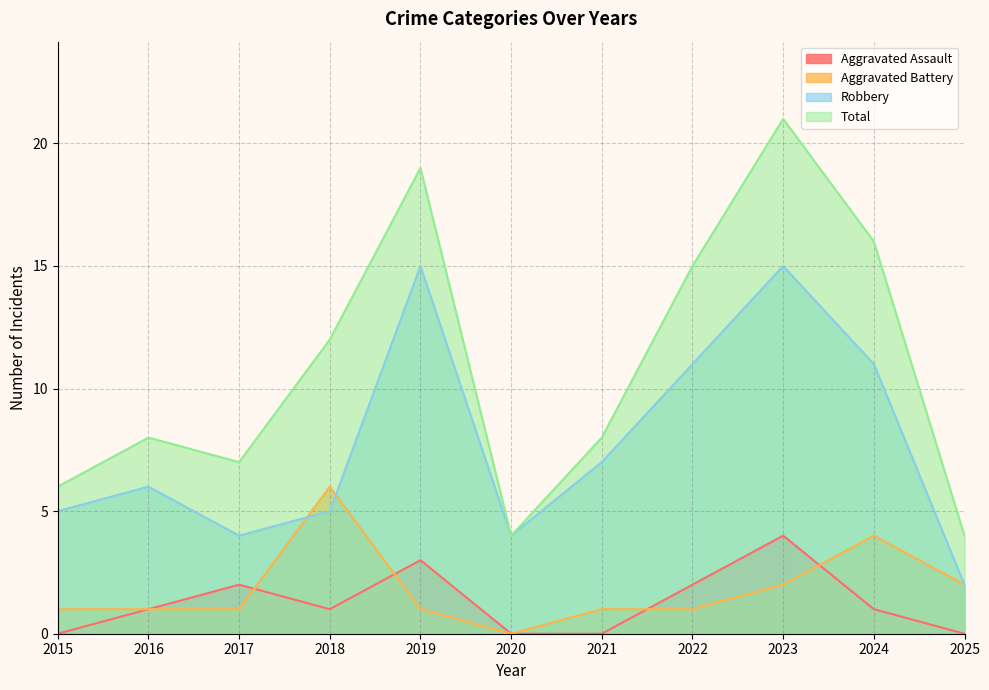

At which label is Aggravated Battery closest to 3?

2023